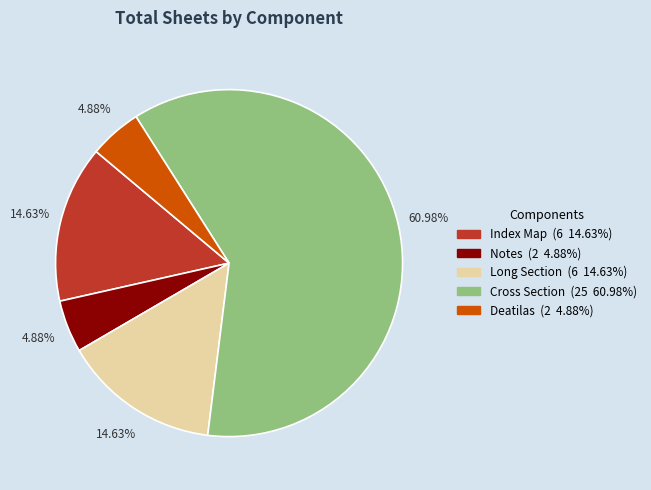

What percentage is the Index Map slice, to the nearest percent?

15%